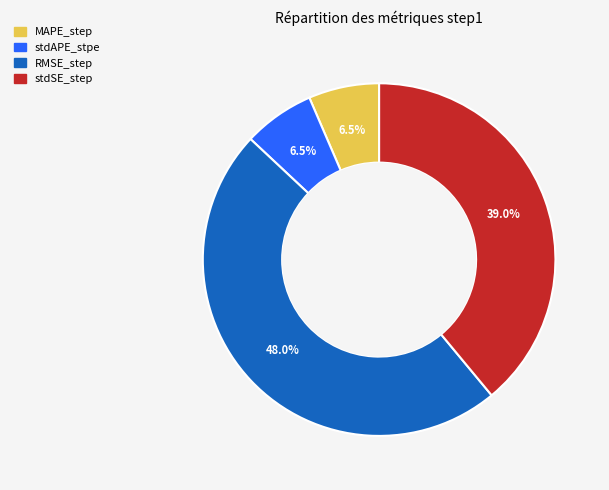

Between RMSE_step and MAPE_step, which is larger?

RMSE_step